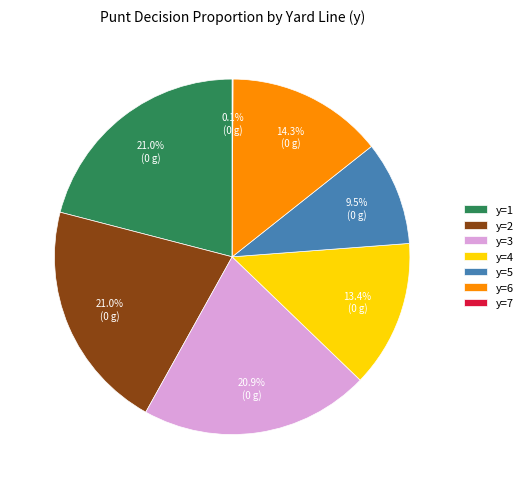

What is the ratio of the value at y=2 to the value at y=6?

1.5